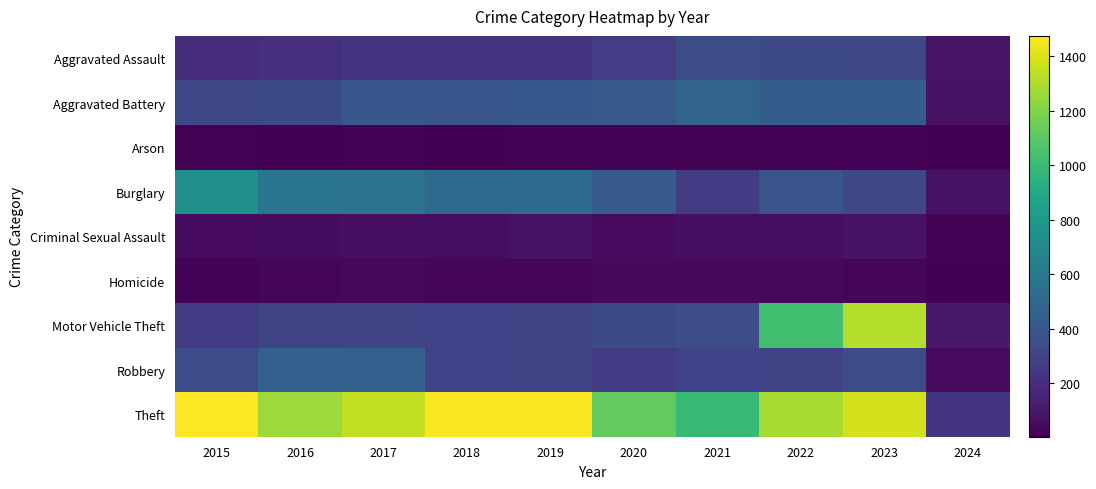

Reading left to right, list all the values displayed in this chart.

Aggravated Assault: 2015=194	2016=206	2017=225	2018=225	2019=223	2020=273	2021=352	2022=327	2023=320	2024=81
Aggravated Battery: 2015=316	2016=336	2017=400	2018=389	2019=407	2020=416	2021=479	2022=439	2023=432	2024=71
Arson: 2015=9	2016=7	2017=10	2018=7	2019=12	2020=17	2021=12	2022=12	2023=19	2024=4
Burglary: 2015=738	2016=576	2017=562	2018=506	2019=517	2020=425	2021=261	2022=379	2023=317	2024=72
Criminal Sexual Assault: 2015=46	2016=50	2017=62	2018=60	2019=77	2020=48	2021=61	2022=55	2023=73	2024=12
Homicide: 2015=15	2016=26	2017=33	2018=25	2019=22	2020=41	2021=38	2022=36	2023=28	2024=3
Motor Vehicle Theft: 2015=263	2016=304	2017=312	2018=298	2019=290	2020=333	2021=348	2022=1031	2023=1312	2024=101
Robbery: 2015=337	2016=454	2017=460	2018=301	2019=287	2020=263	2021=300	2022=304	2023=341	2024=46
Theft: 2015=1474	2016=1259	2017=1339	2018=1461	2019=1459	2020=1120	2021=998	2022=1279	2023=1373	2024=232